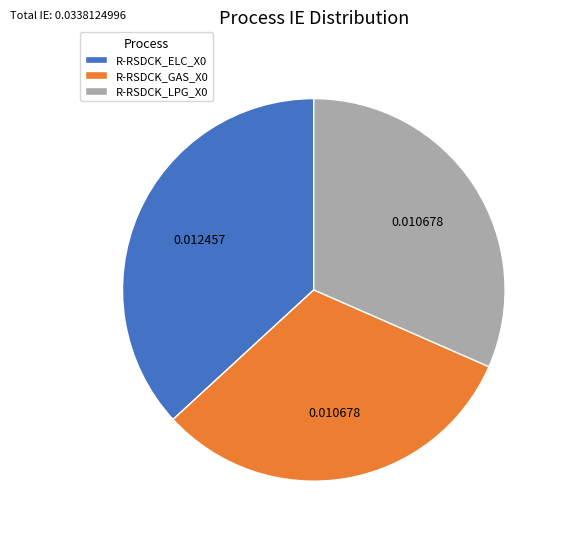

Does R-RSDCK_ELC_X0 account for over 50% of the chart?

No